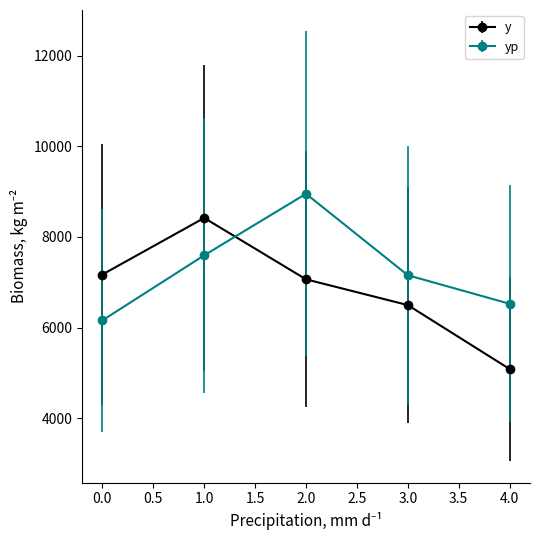

List the series in order of their peak value, lowest first.

y, yp